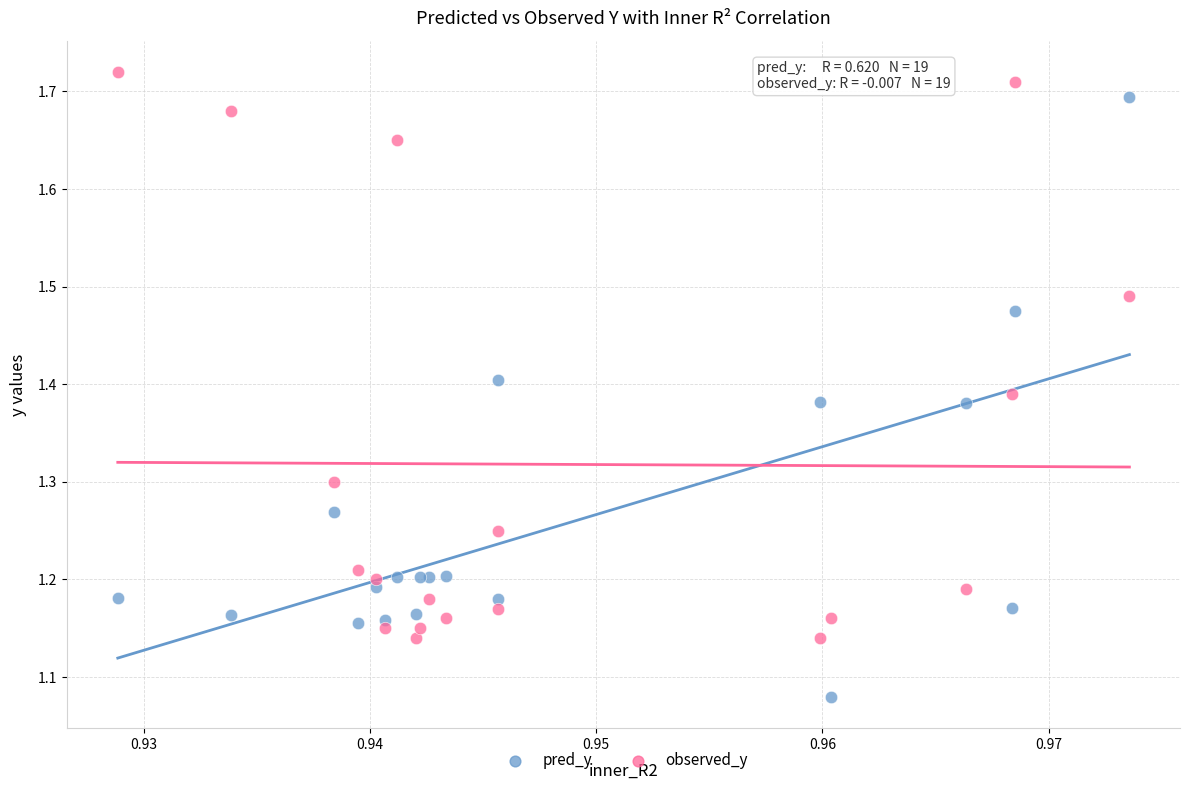

Which series contains the lowest Y value?

pred_y